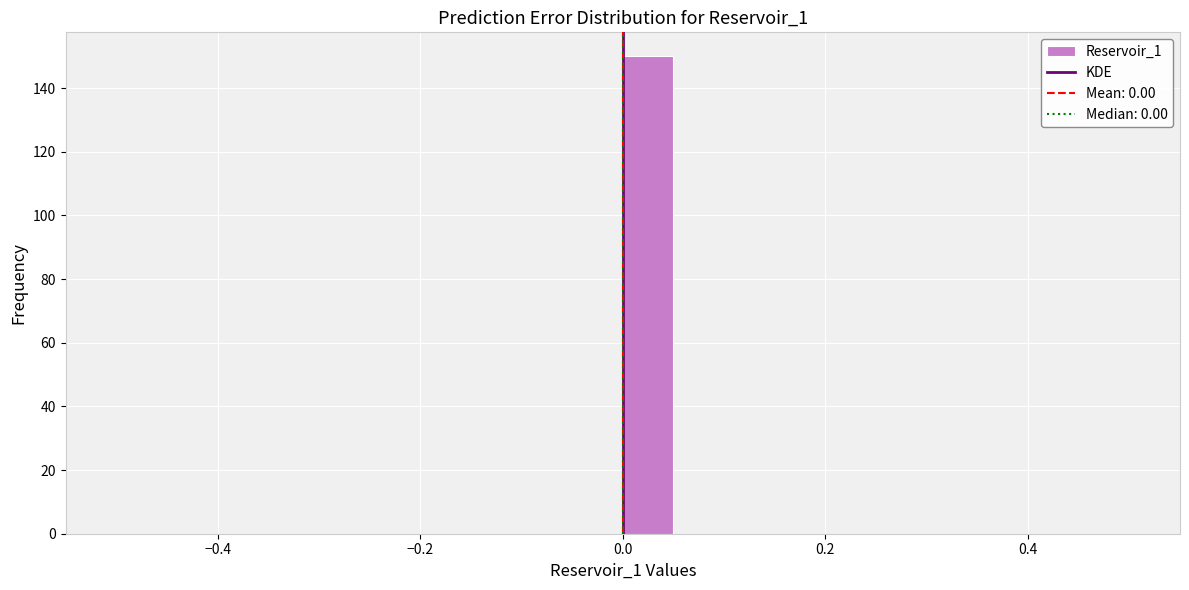

Read against the x-axis, roughly where is the centre of the tallest bar?

0.02